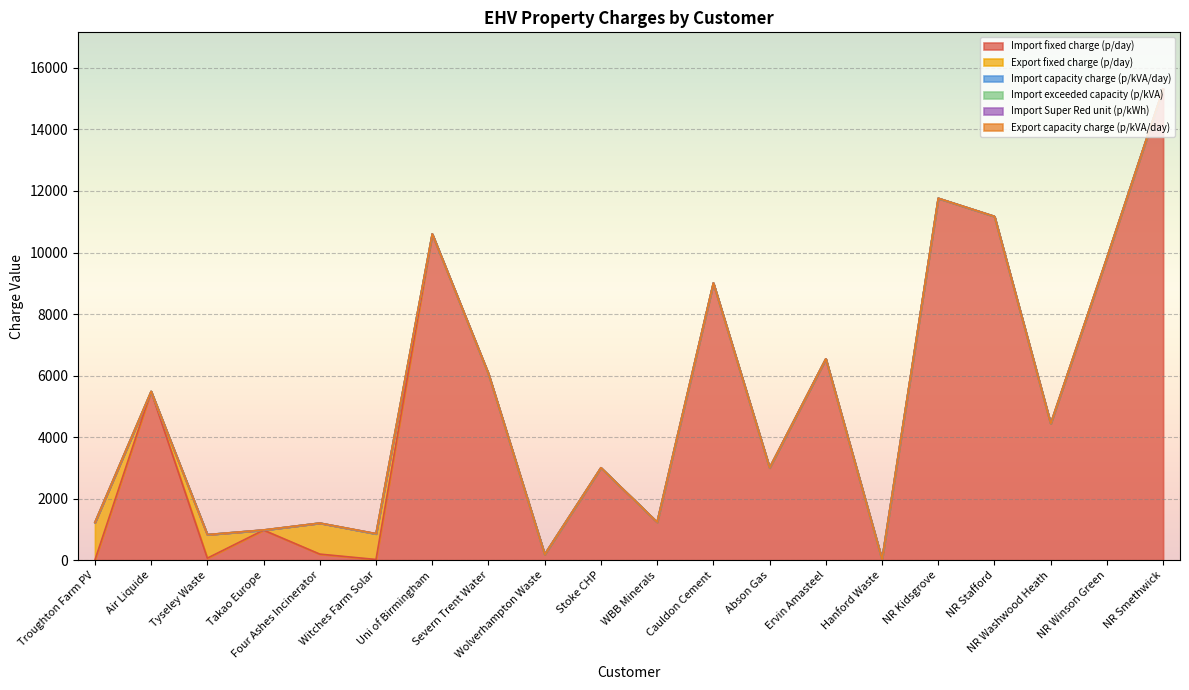

How many lines are shown in the chart?

6